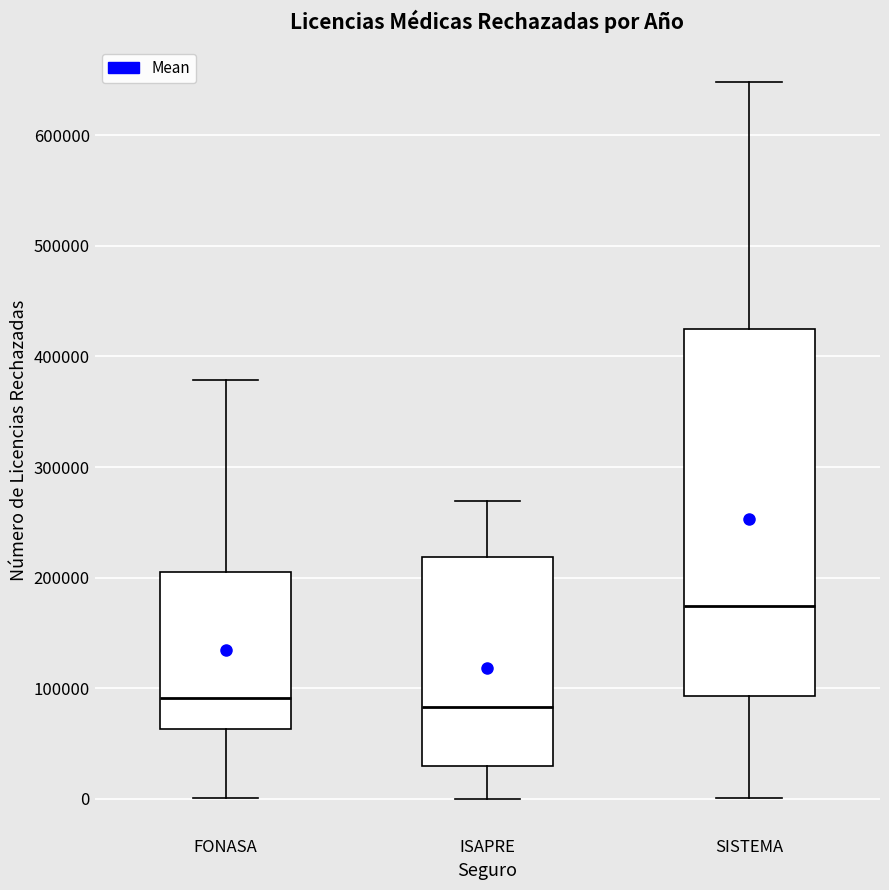

Which box is the tallest, from its lower edge to its upper edge?

SISTEMA